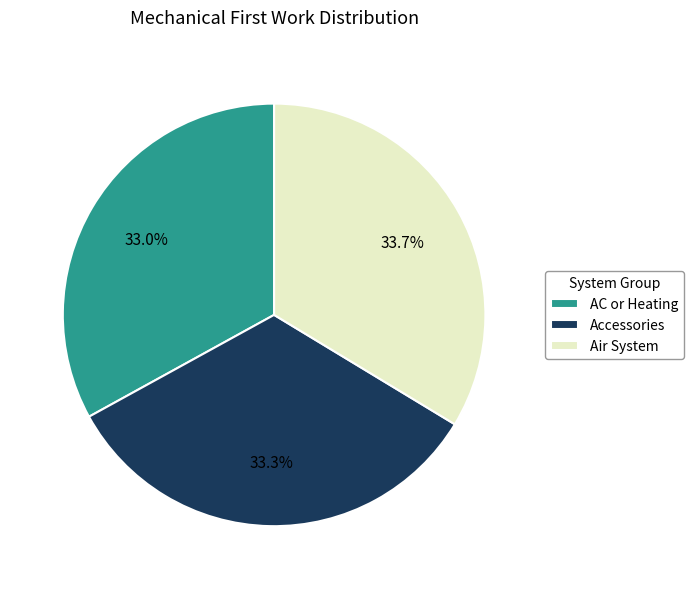

Is Accessories the majority of the pie?

No